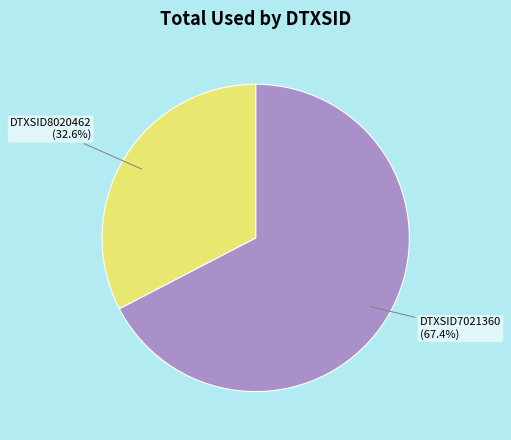

Does DTXSID8020462 represent more than half of the total?

No